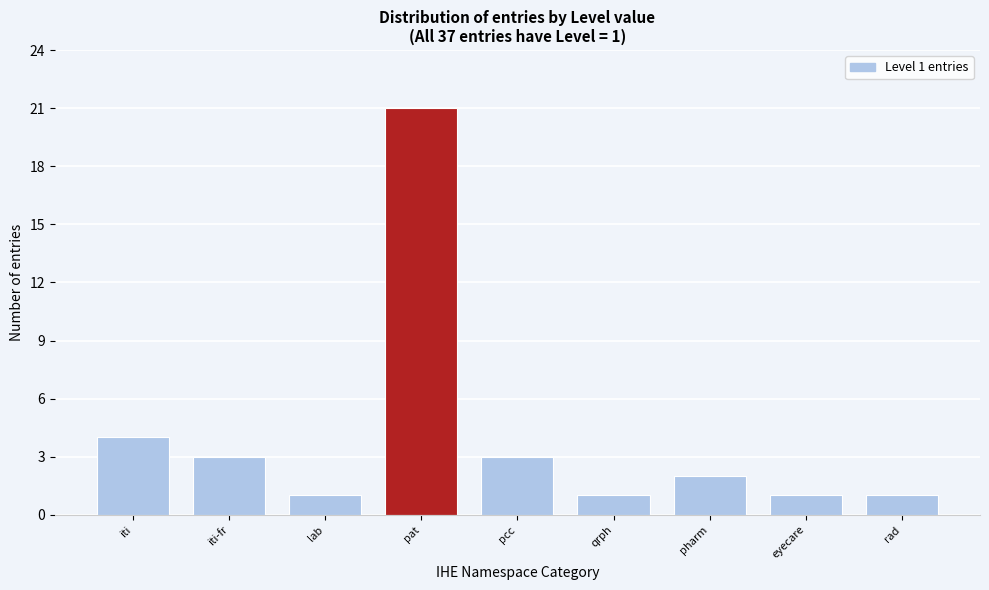

Reading left to right, extract all data points from this chart.

4	3	1	21	3	1	2	1	1